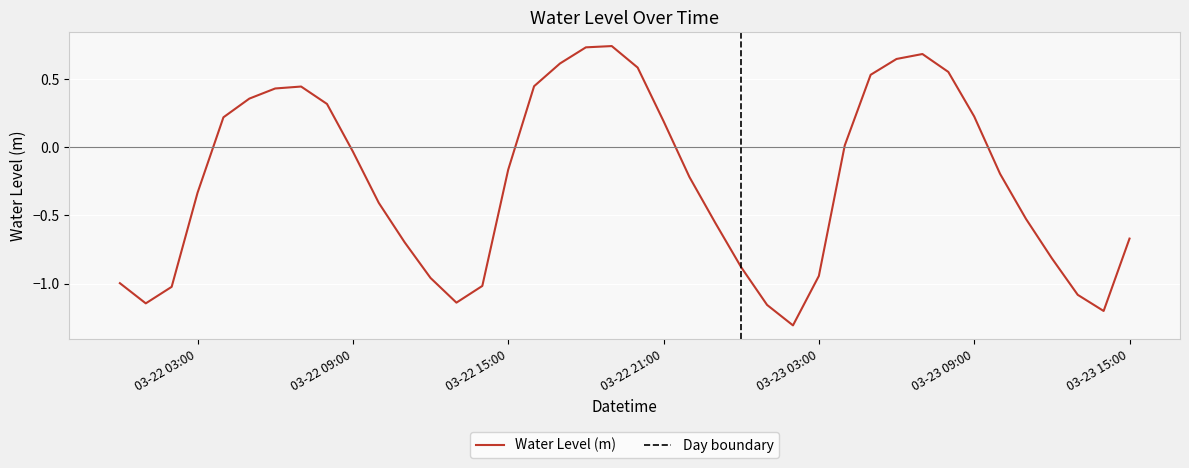

What is the smallest value displayed?

-1.3